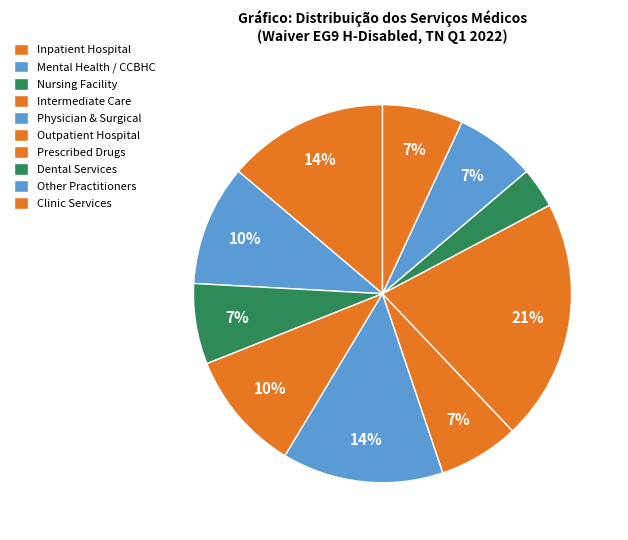

How many slices are in this pie chart?

10